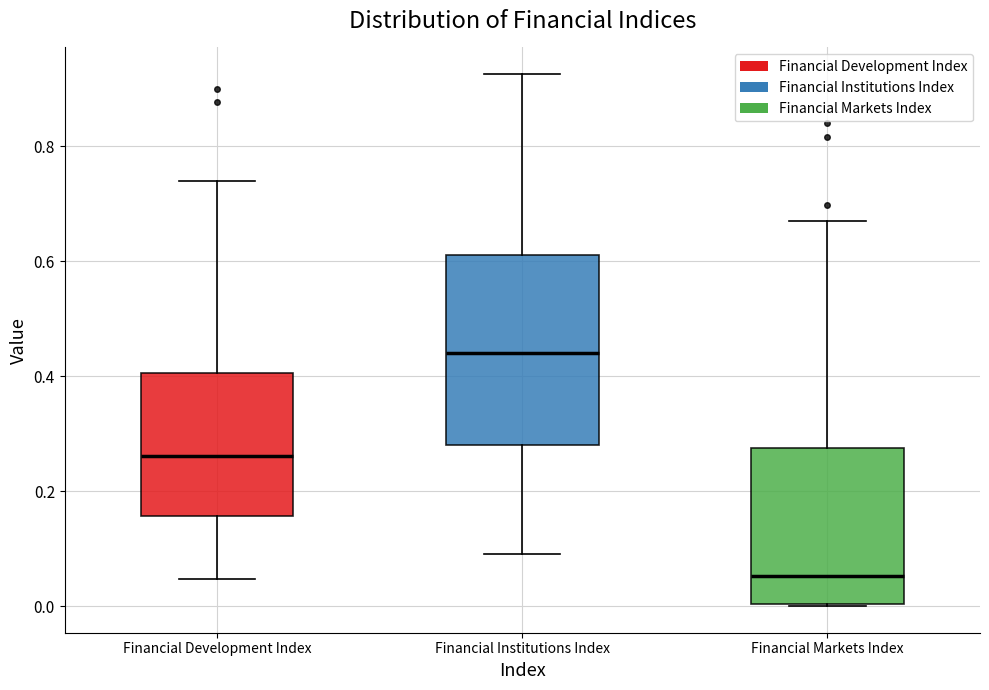

Reading left to right, read every box against the y-axis: the position of its median line, the range the box covers, and the ends of its whiskers. The values are not printed on the chart, so give them approximately, as read against the axis.

Financial Development Index: median 0.26, box 0.16 to 0.40, whiskers 0.04 to 0.74
Financial Institutions Index: median 0.44, box 0.28 to 0.62, whiskers 0.10 to 0.92
Financial Markets Index: median 0.06, box 0.00 to 0.28, whiskers 0.00 to 0.66